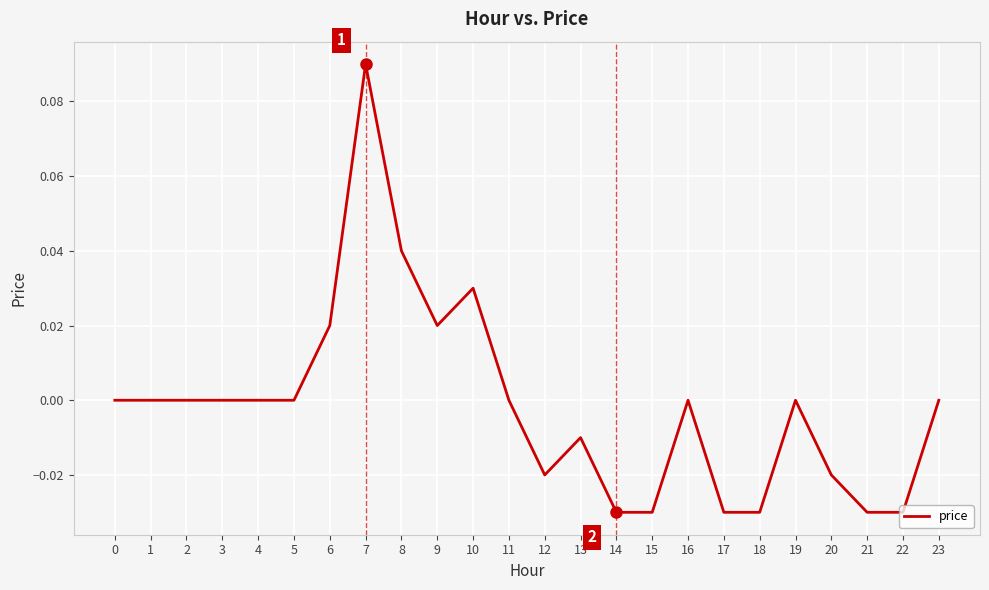

Between 10 and 12, which is larger?

10